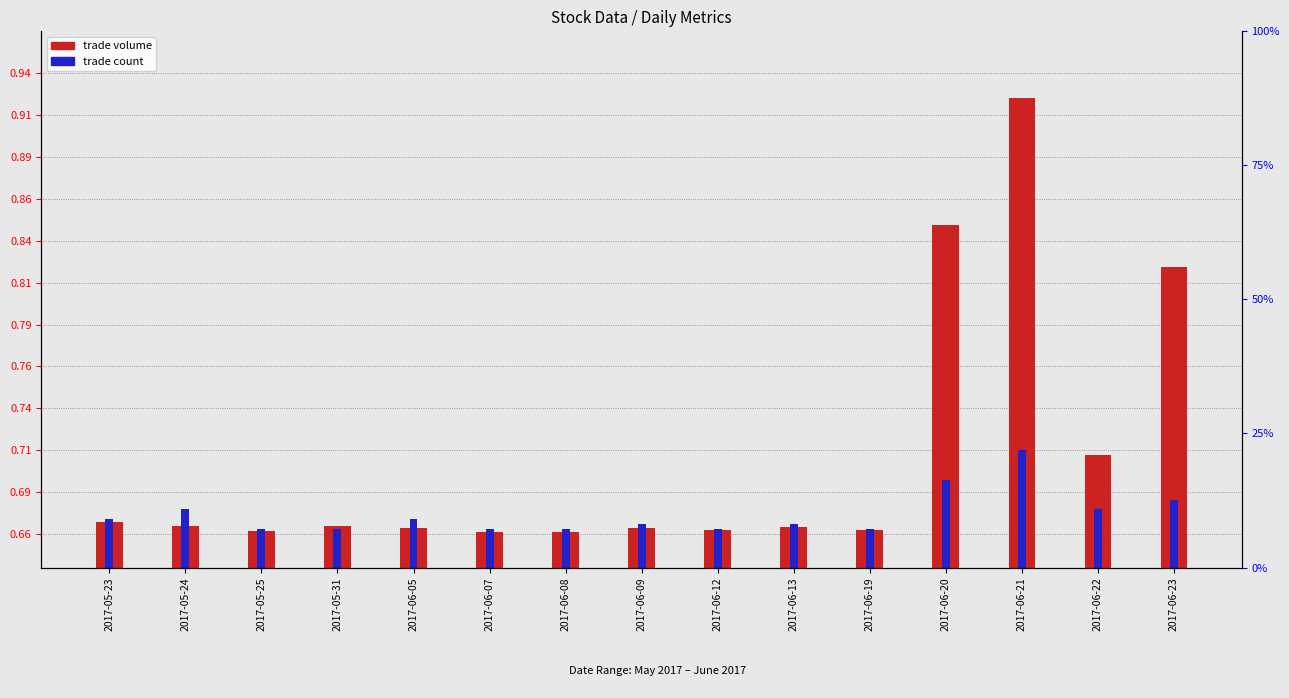

What position from the left is 2017-05-23?

1